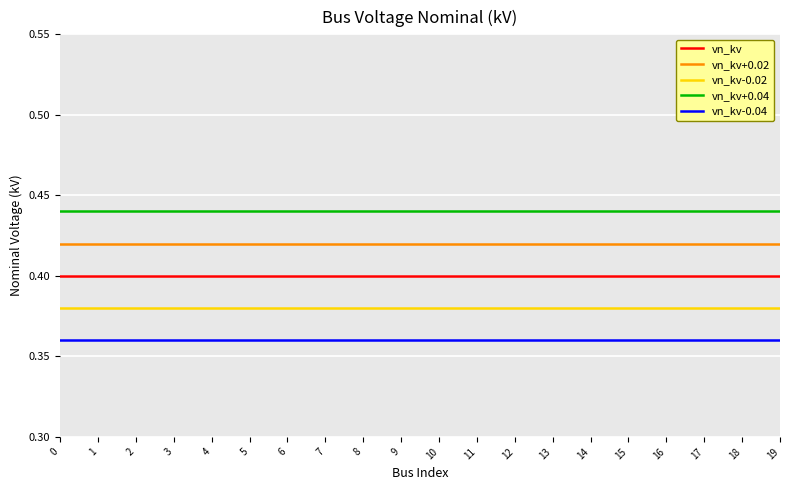

List the series in order of their overall mean, highest first.

vn_kv+0.04, vn_kv+0.02, vn_kv, vn_kv-0.02, vn_kv-0.04